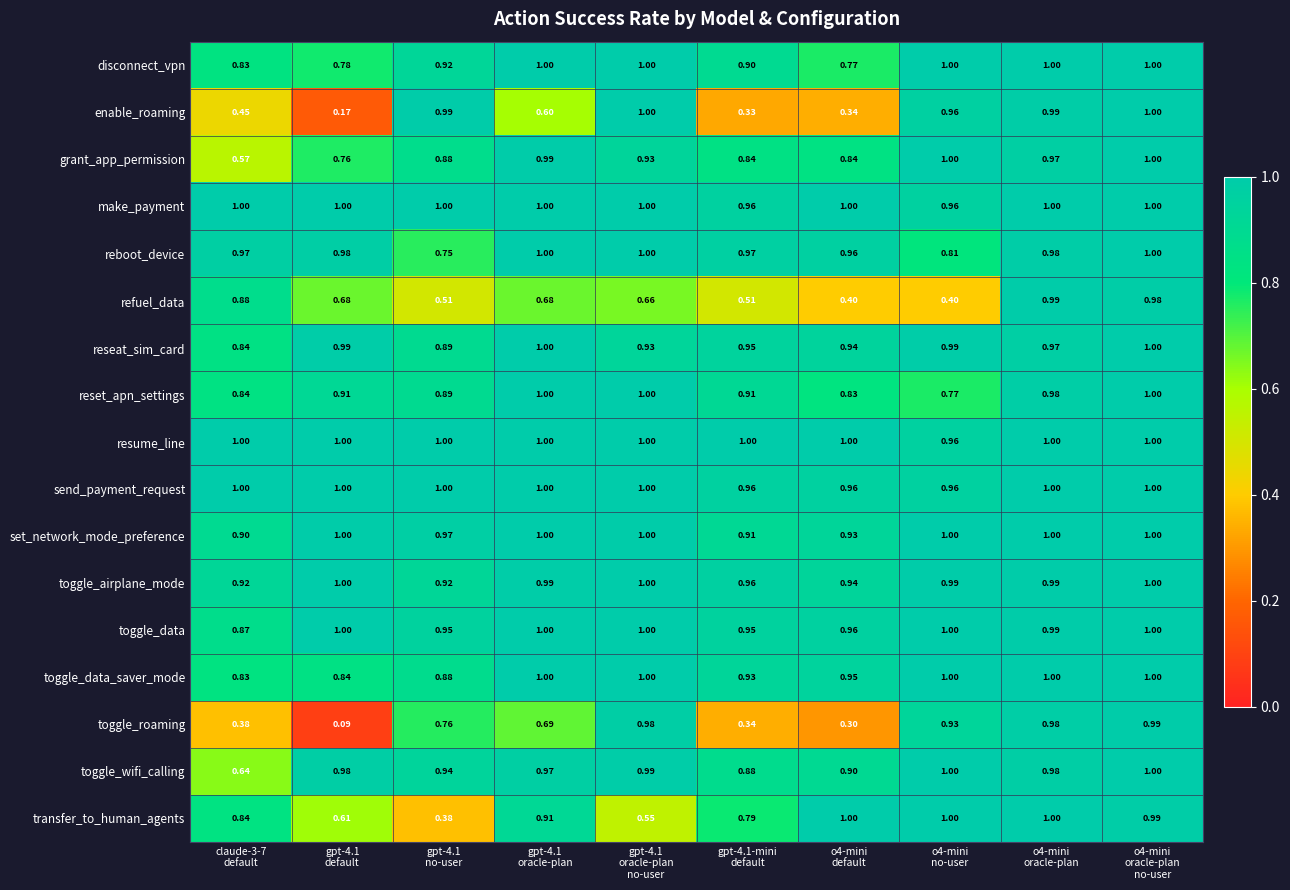

Which series has the widest spread of values?

toggle_roaming